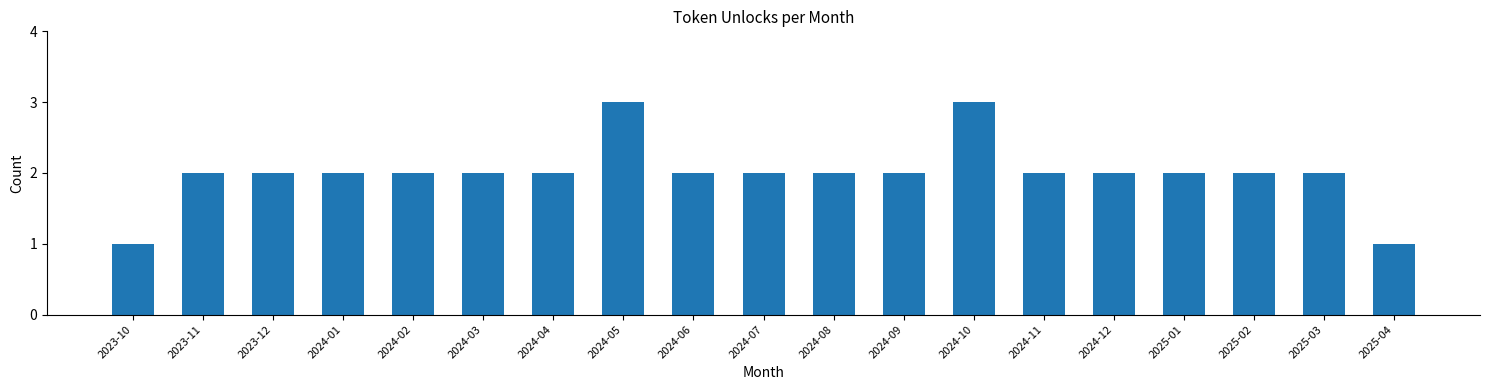

Reading right to left, transcribe all the data shown in this chart.

1	2	2	2	2	2	3	2	2	2	2	3	2	2	2	2	2	2	1